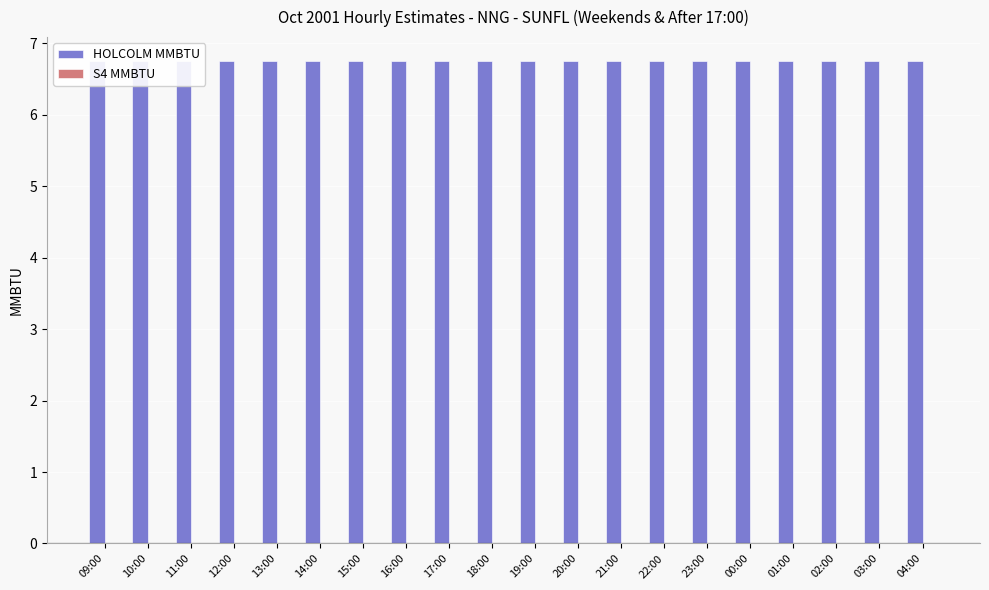

Reading left to right, transcribe all the data shown in this chart.

HOLCOLM MMBTU: 6.8	6.8	6.8	6.8	6.8	6.8	6.8	6.8	6.8	6.8	6.8	6.8	6.8	6.8	6.8	6.8	6.8	6.8	6.8	6.8
S4 MMBTU: 0.0	0.0	0.0	0.0	0.0	0.0	0.0	0.0	0.0	0.0	0.0	0.0	0.0	0.0	0.0	0.0	0.0	0.0	0.0	0.0